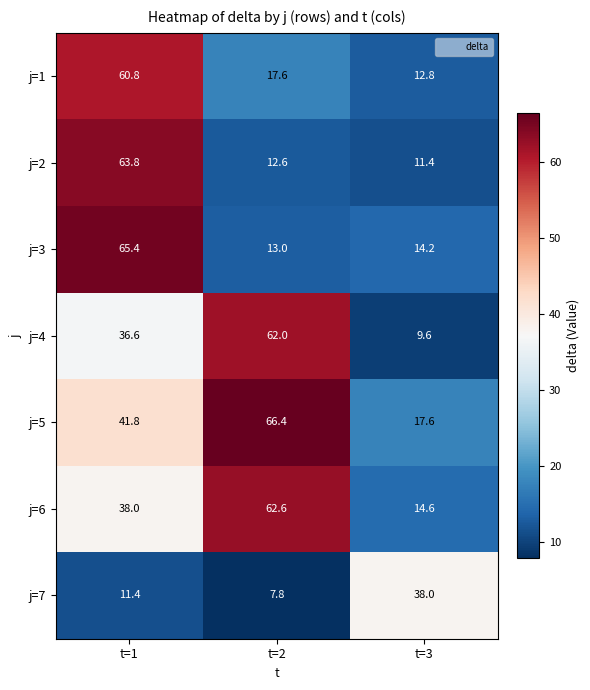

Between t=1 and t=2, which series saw the biggest shift?

j=3